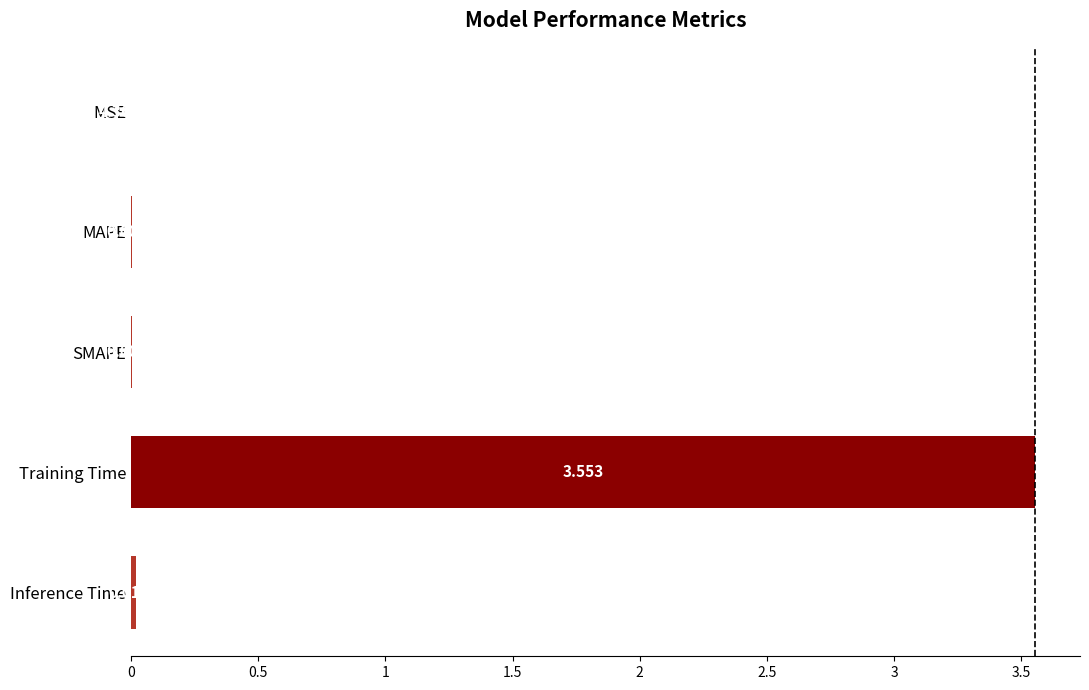

At which label is the value closest to 1?

Inference Time